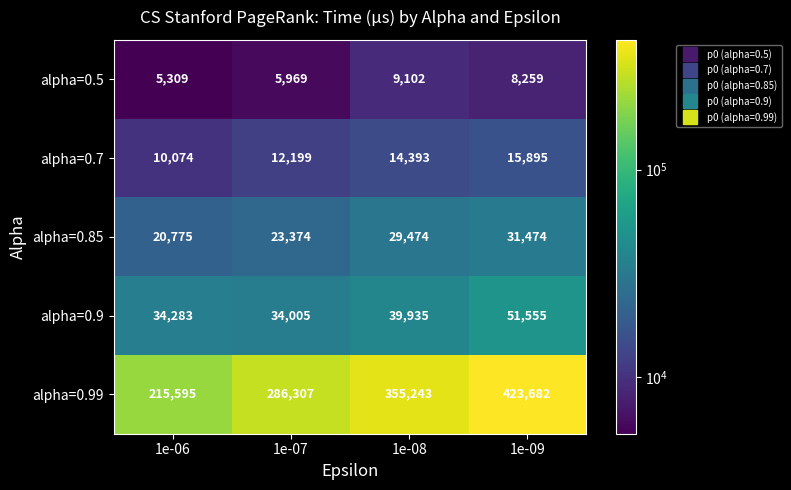

The alpha=0.85 series shows 23374 at 1e-07. True or false?

True